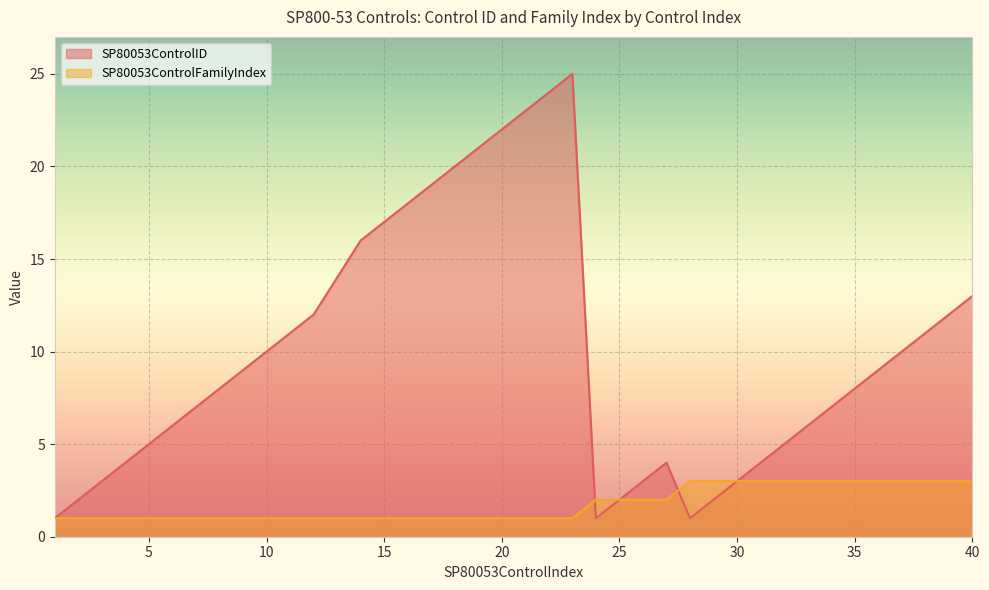

Reading right to left, transcribe all the data shown in this chart.

SP80053ControlID: 40=13	39=12	38=11	37=10	36=9	35=8	34=7	33=6	32=5	31=4	30=3	29=2	28=1	27=4	26=3	25=2	24=1	23=25	22=24	21=23	20=22	19=21	18=20	17=19	16=18	15=17	14=16	13=14	12=12	11=11	10=10	9=9	8=8	7=7	6=6	5=5	4=4	3=3	2=2	1=1
SP80053ControlFamilyIndex: 40=3	39=3	38=3	37=3	36=3	35=3	34=3	33=3	32=3	31=3	30=3	29=3	28=3	27=2	26=2	25=2	24=2	23=1	22=1	21=1	20=1	19=1	18=1	17=1	16=1	15=1	14=1	13=1	12=1	11=1	10=1	9=1	8=1	7=1	6=1	5=1	4=1	3=1	2=1	1=1